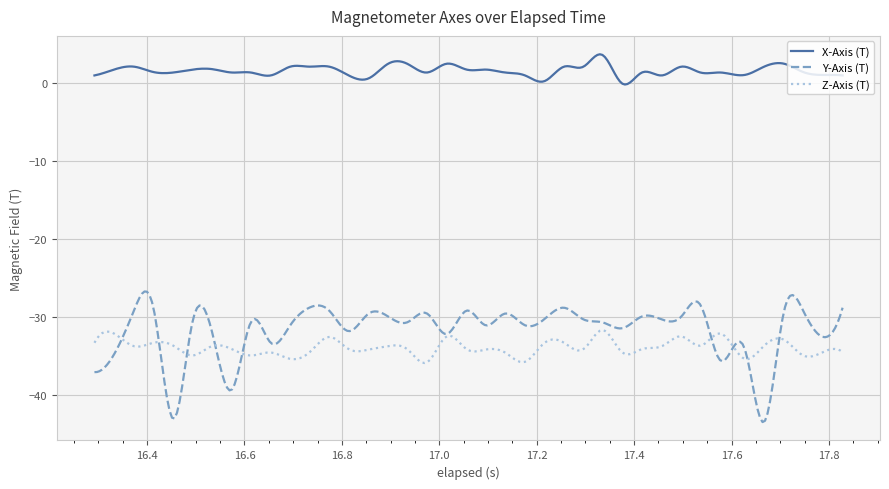

True or false: Z-Axis (T) has more than 2 points higher than both neighbors.

True